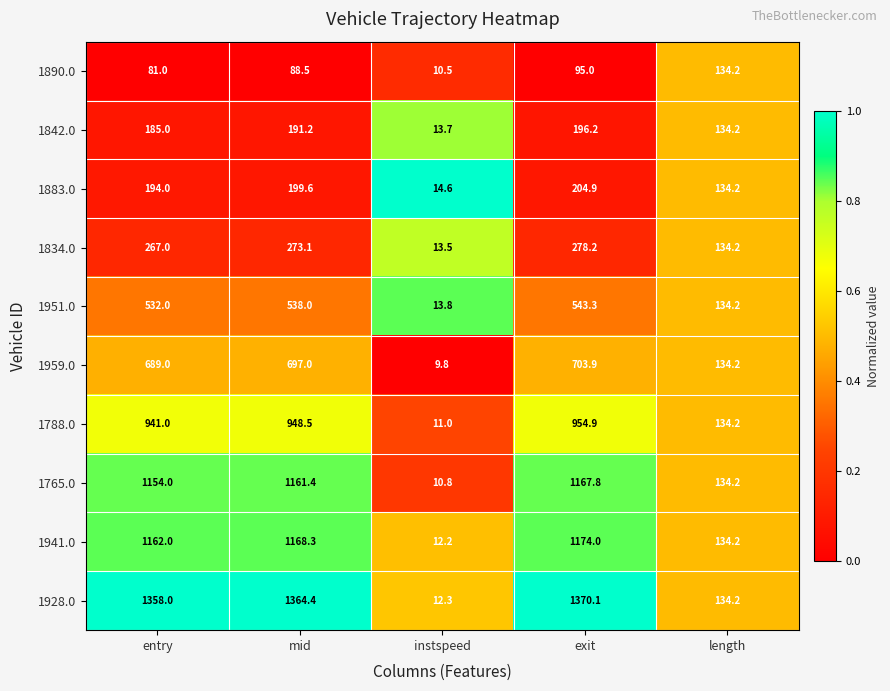

What is the approximate value of 1890.0 at exit?

95.0